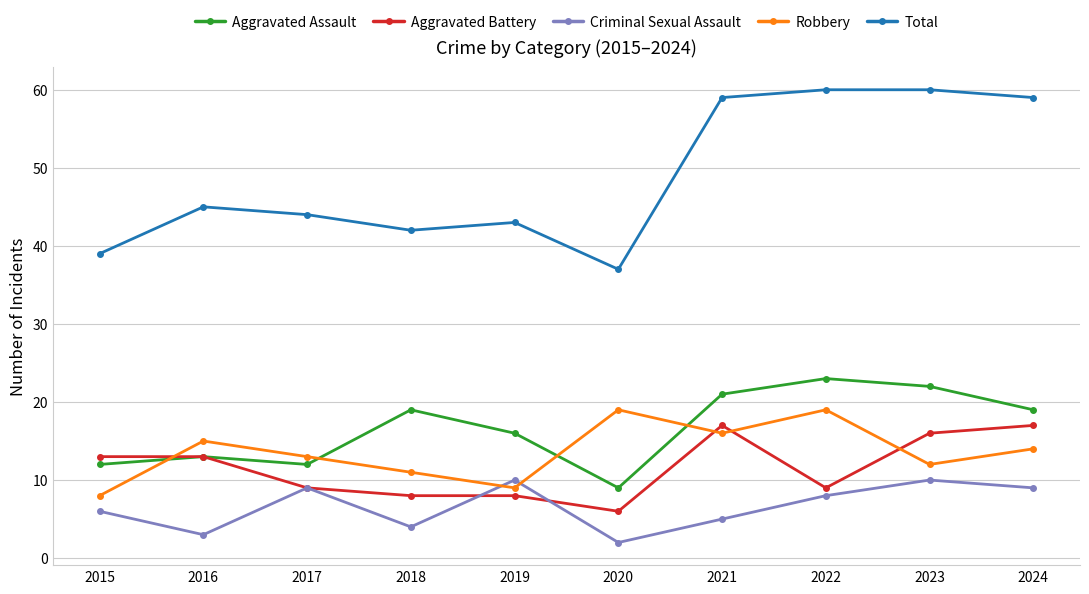

What is the total value across all series at 2021?

118